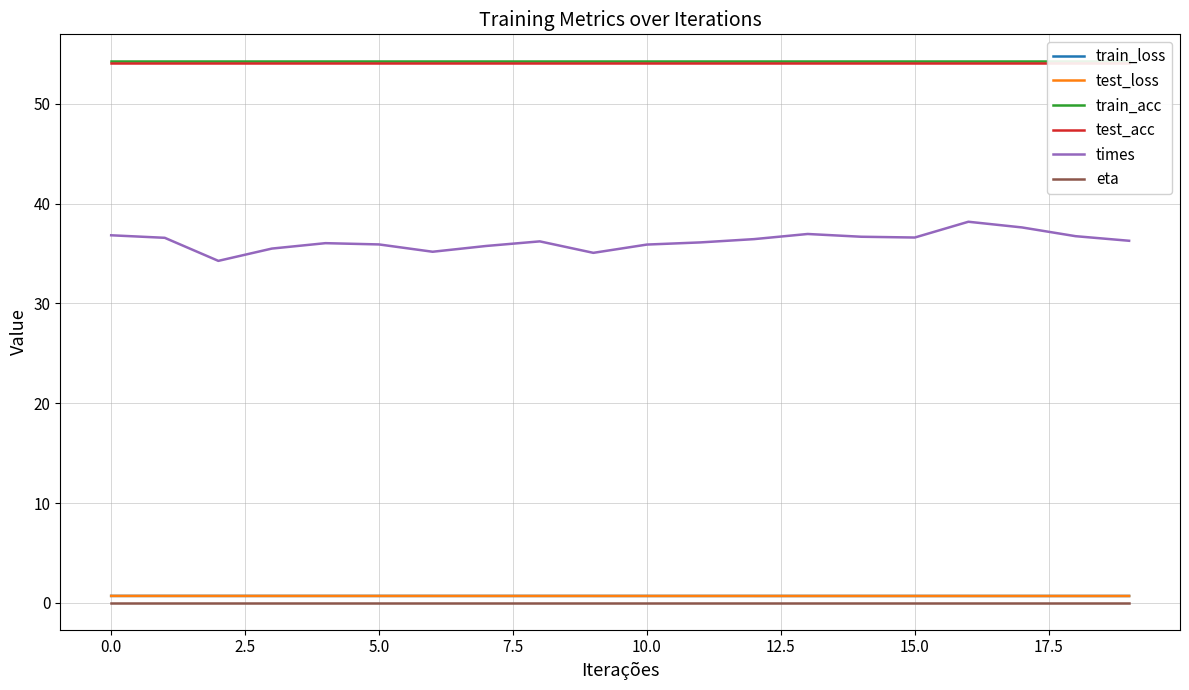

True or false: test_loss and times cross at least once.

False